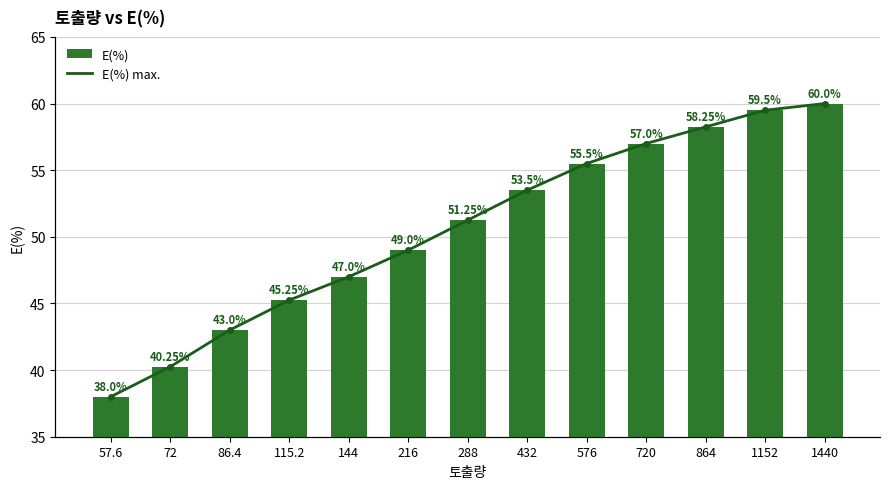

What is the difference between the second highest and second lowest values in the E(%) series?

19.2